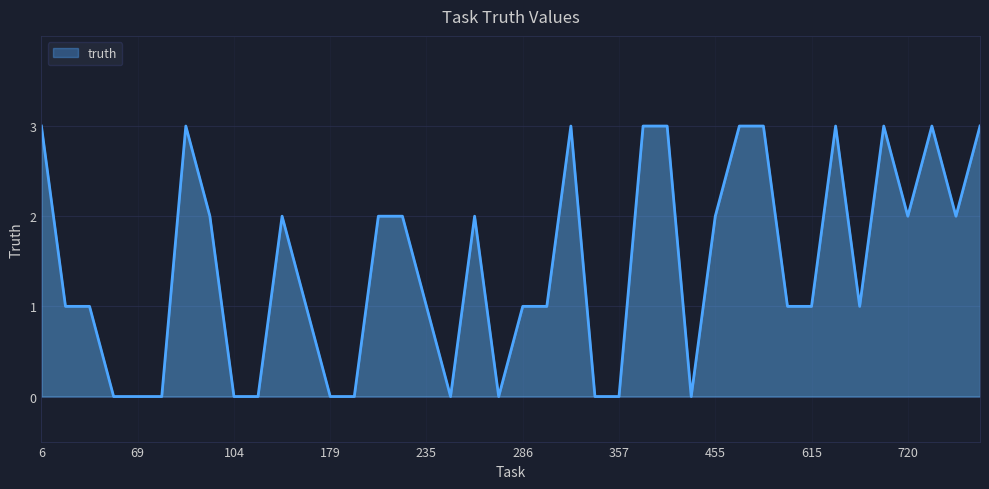

What is the difference between the maximum and minimum values?

3